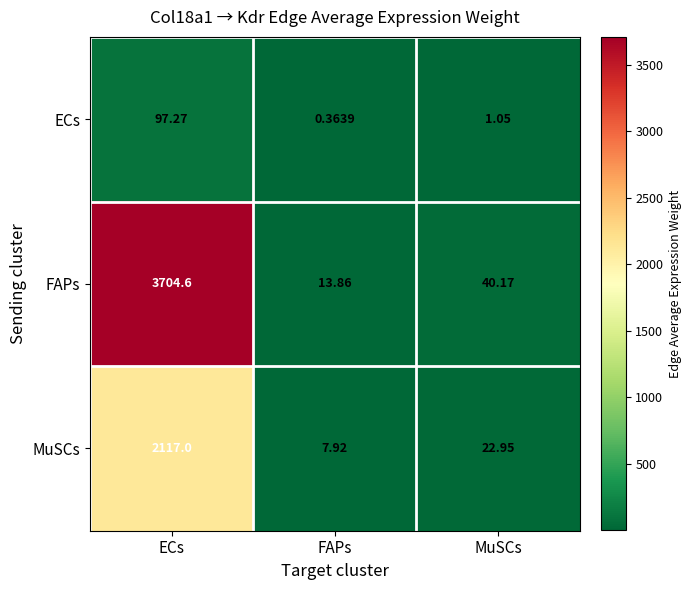

Rank the series at ECs from highest to lowest value.

FAPs, MuSCs, ECs